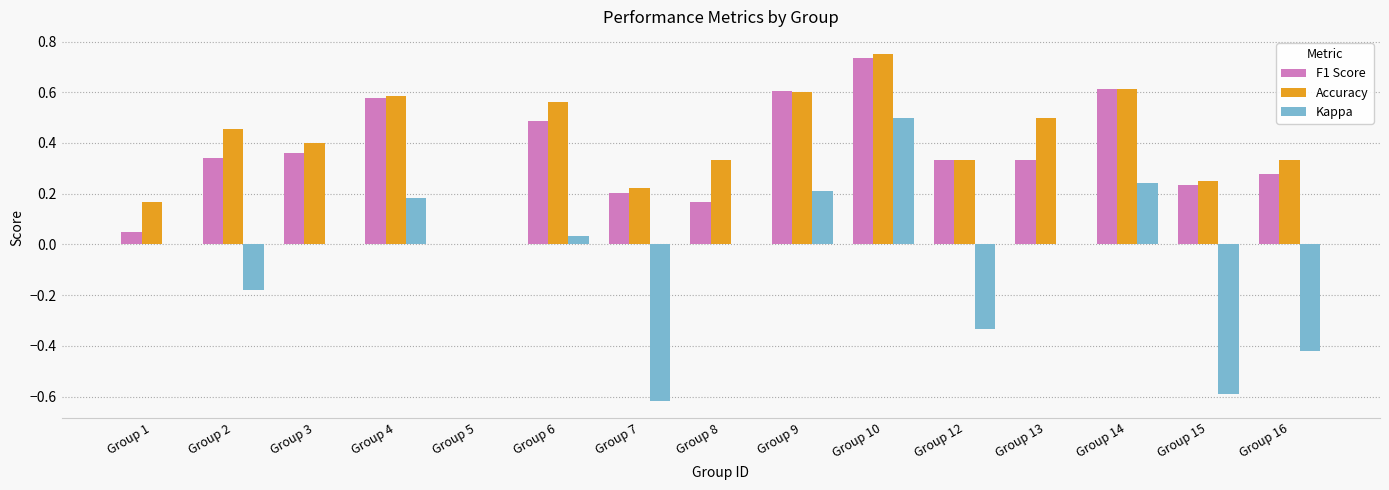

Which series changed the most between Group 3 and Group 10?

Kappa